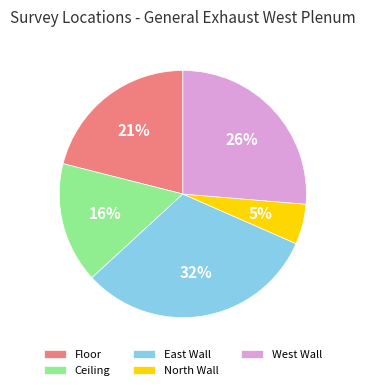

To the nearest percent, what percentage of the pie is Floor?

21%